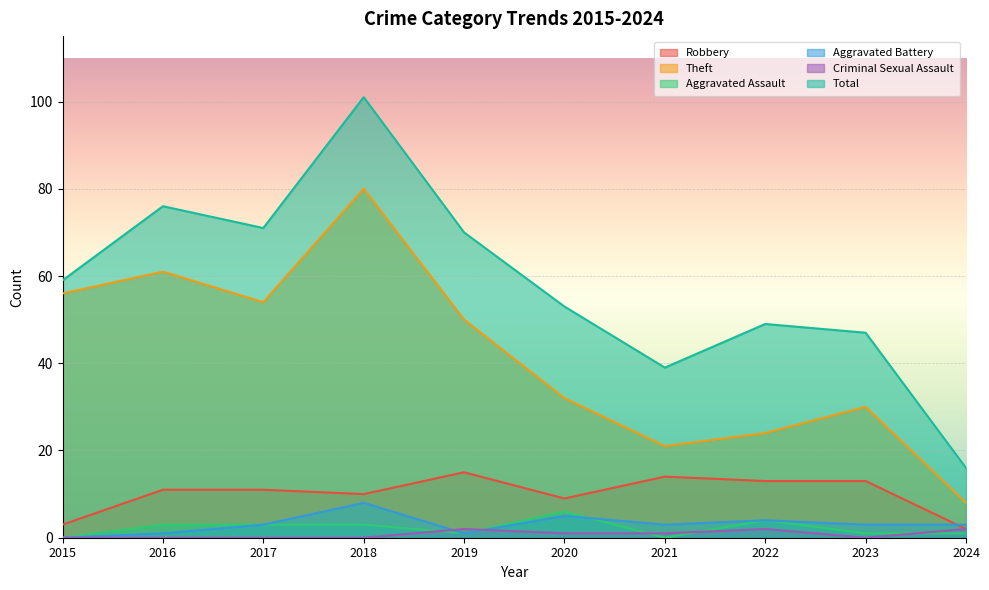

What is the approximate value of Total at 2019, to the nearest 10?

70